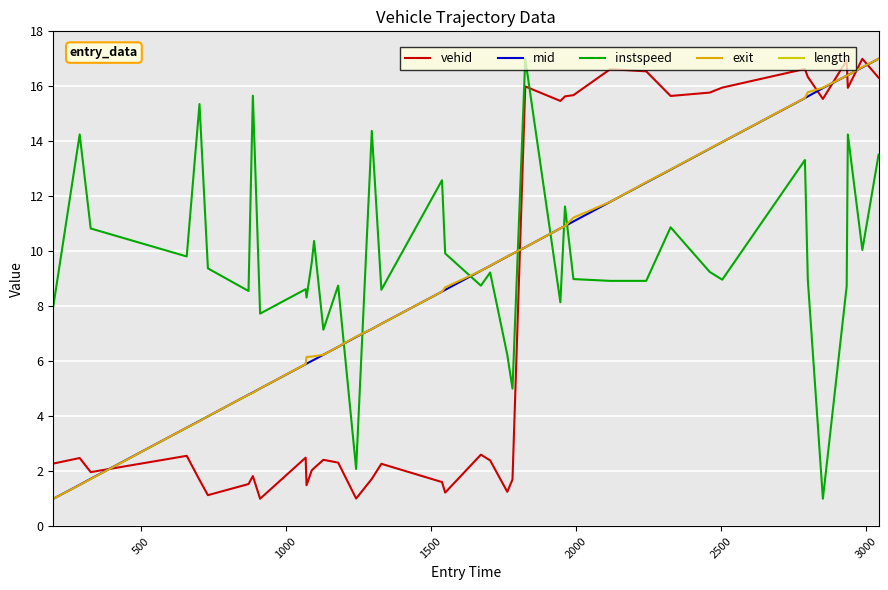

What is the lowest value of the vehid series?

1.0